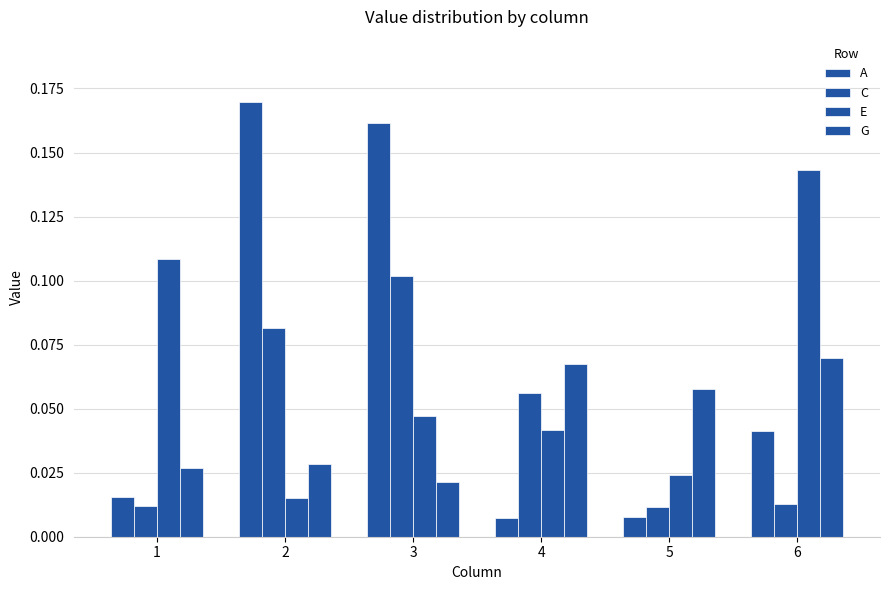

How many groups of bars are there?

6